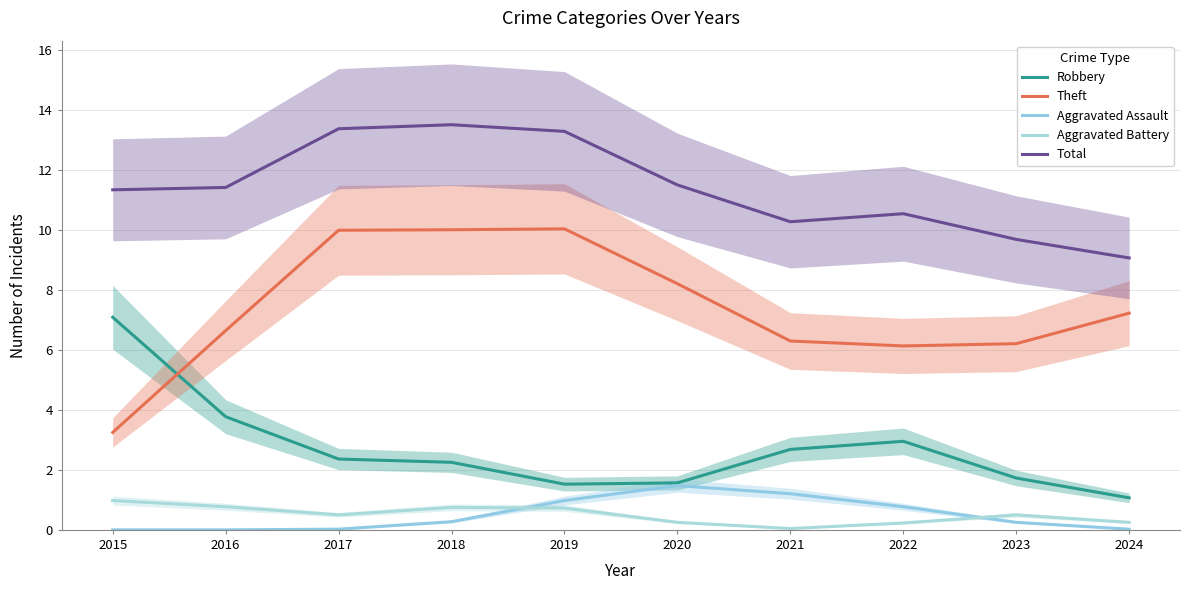

Rank the series at 2020 from highest to lowest value.

Total, Theft, Robbery, Aggravated Assault, Aggravated Battery